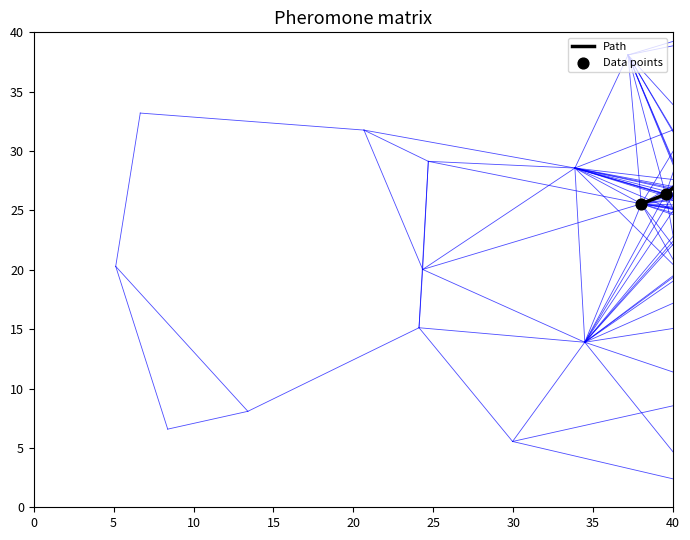

What is the minimum value shown in the chart?

21.4